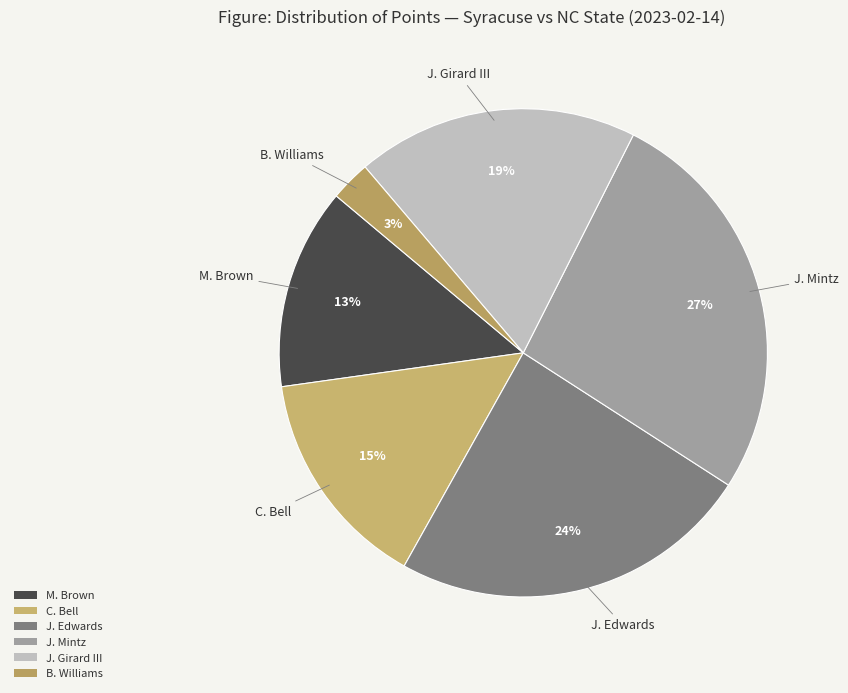

Count the number of slices in the pie.

6